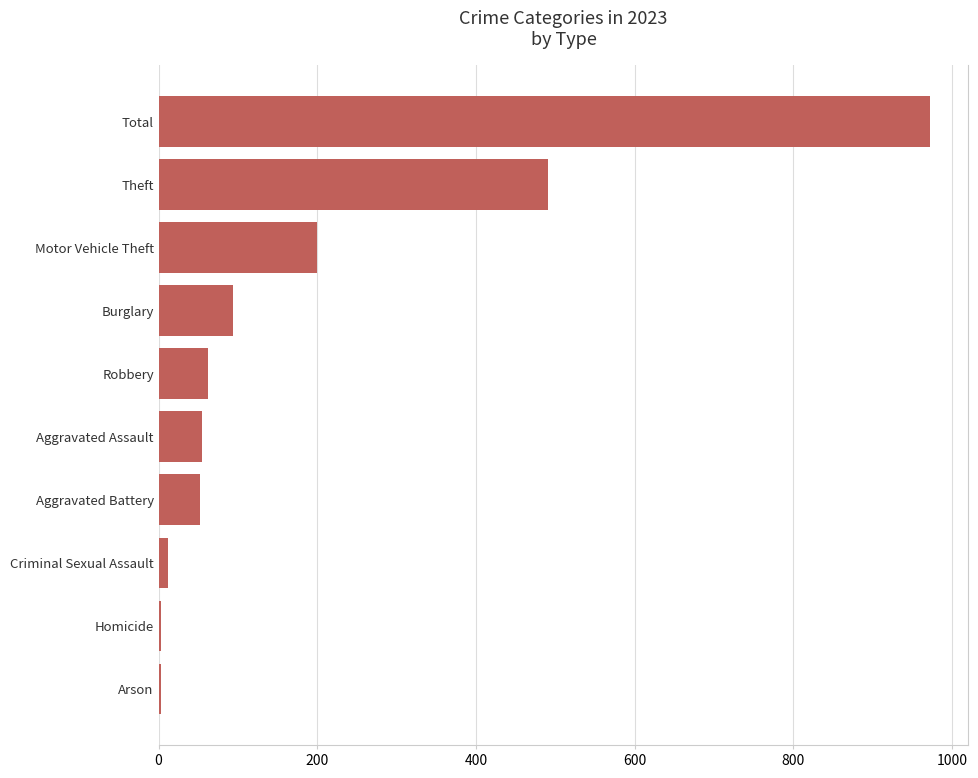

Read the value at Arson.

3